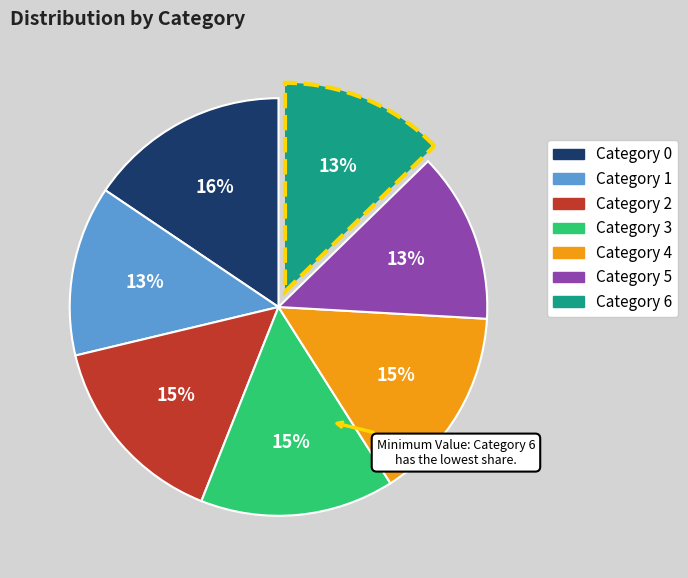

To the nearest percent, what is the average slice percentage?

14%